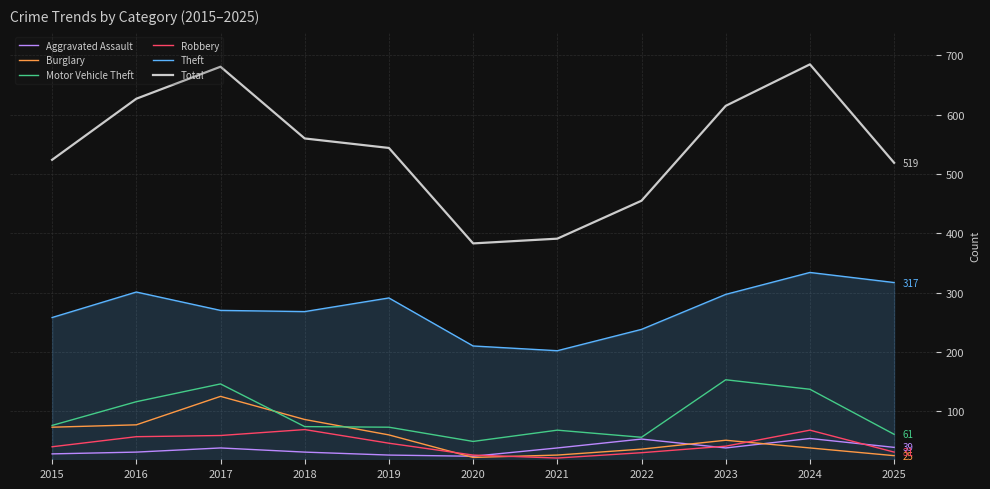

How many distinct data groups are displayed?

6